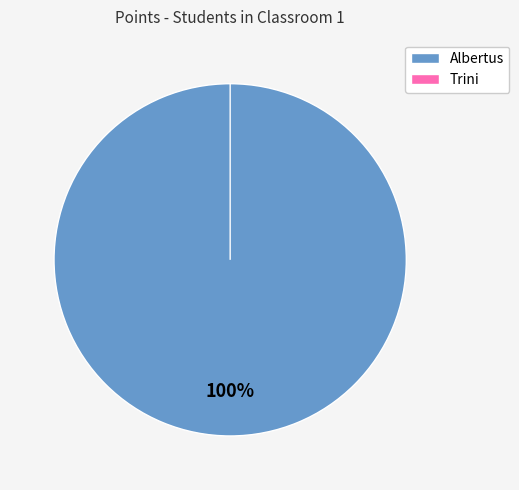

Which slice is the smallest?

Trini